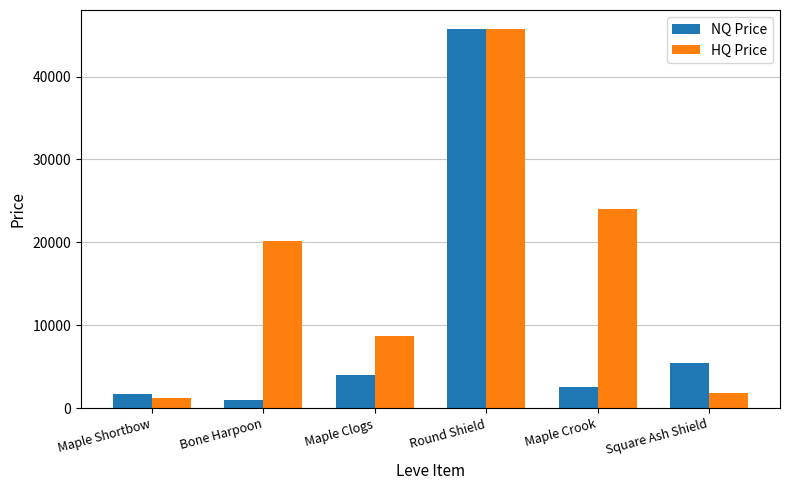

Between Bone Harpoon and Round Shield, which series saw the biggest shift?

NQ Price